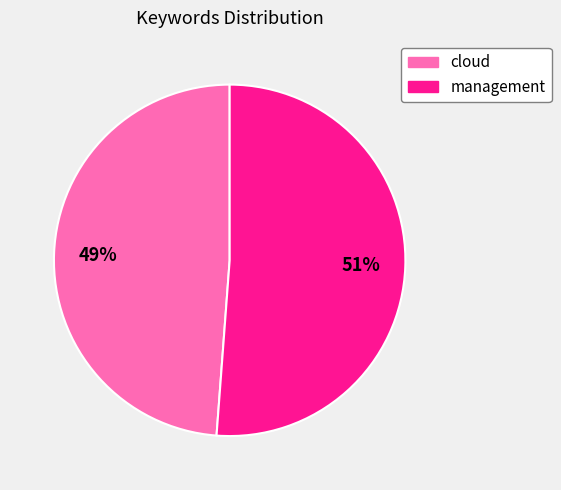

True or false: management accounts for 41% of the total.

False